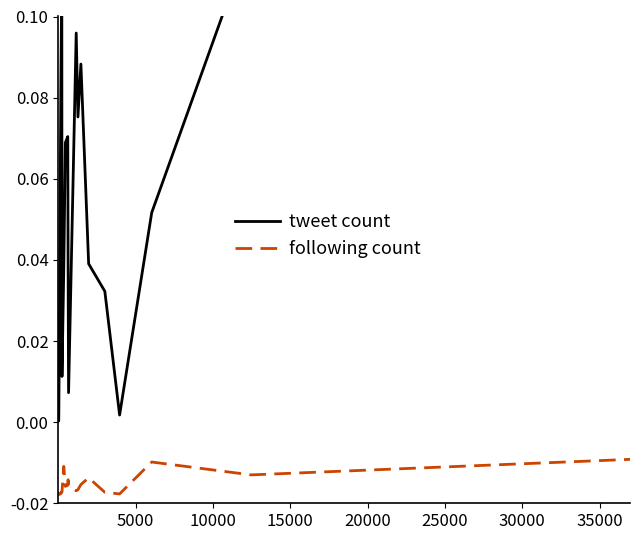

Which series has the widest spread of values?

tweet count